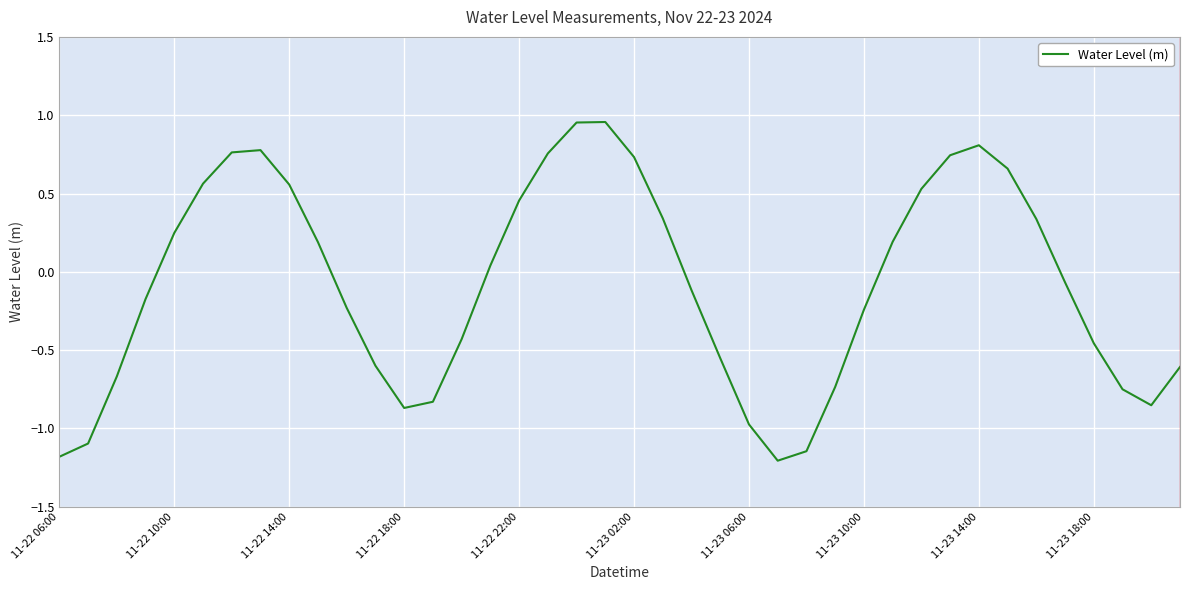

What is the smallest value displayed?

-1.2